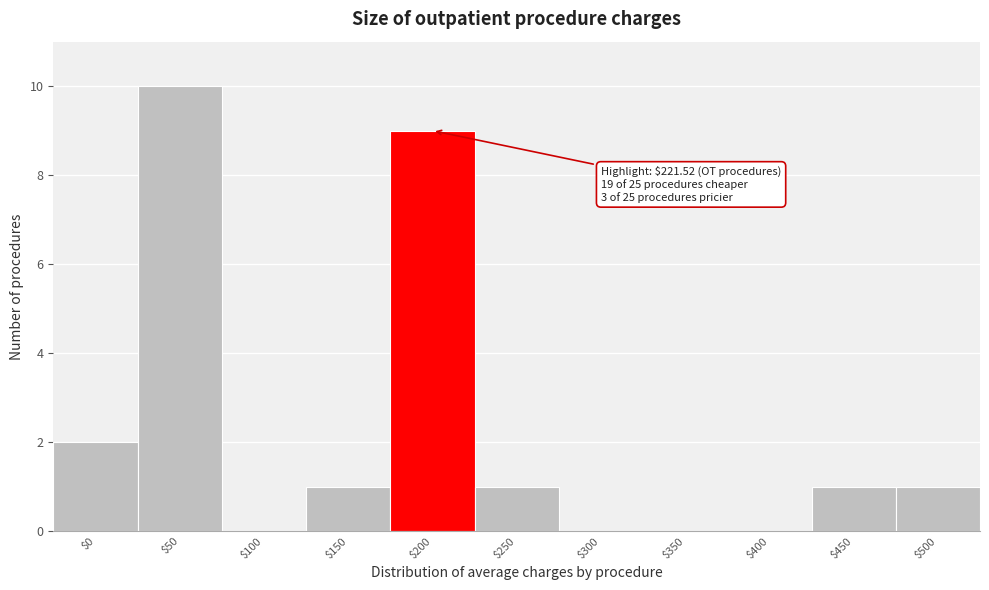

Where is the data nearest to the value 5?

$0